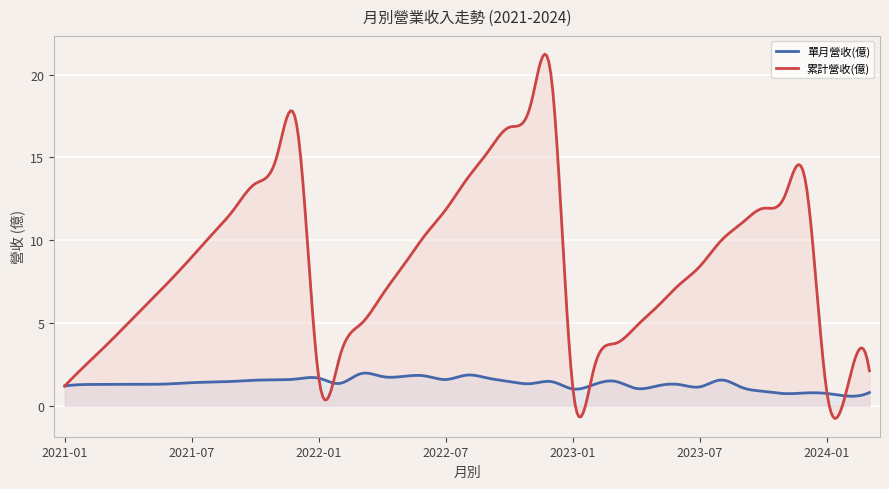

How many interior local peaks does the 累計營收(億) series have?

3